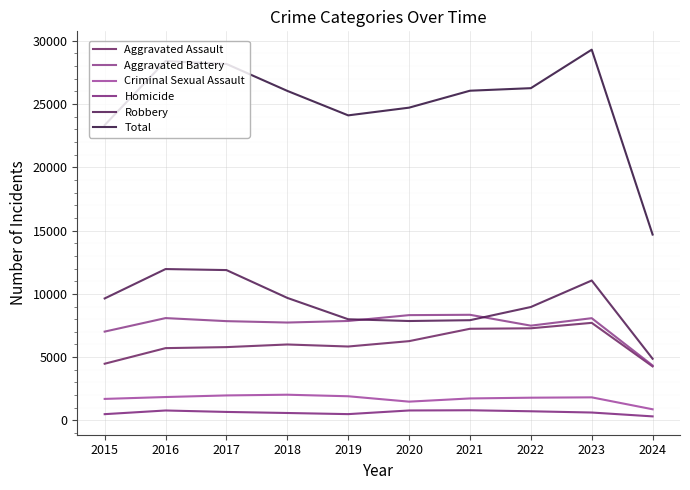

Reading left to right, extract all data points from this chart.

Aggravated Assault: 4480	5713	5793	6001	5841	6265	7242	7280	7710	4269
Aggravated Battery: 7019	8086	7845	7735	7858	8320	8347	7489	8079	4343
Criminal Sexual Assault: 1701	1849	1976	2032	1910	1485	1738	1797	1824	881
Homicide: 496	786	672	588	499	787	804	724	625	320
Robbery: 9638	11960	11880	9681	7995	7855	7920	8962	11056	4873
Total: 23334	28394	28166	26037	24103	24712	26051	26252	29294	14686